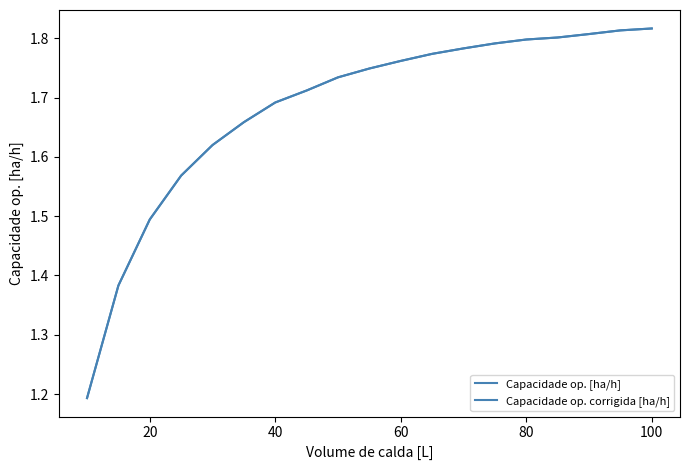

True or false: Capacidade op. [ha/h] and Capacidade op. corrigida [ha/h] intersect in this chart.

False